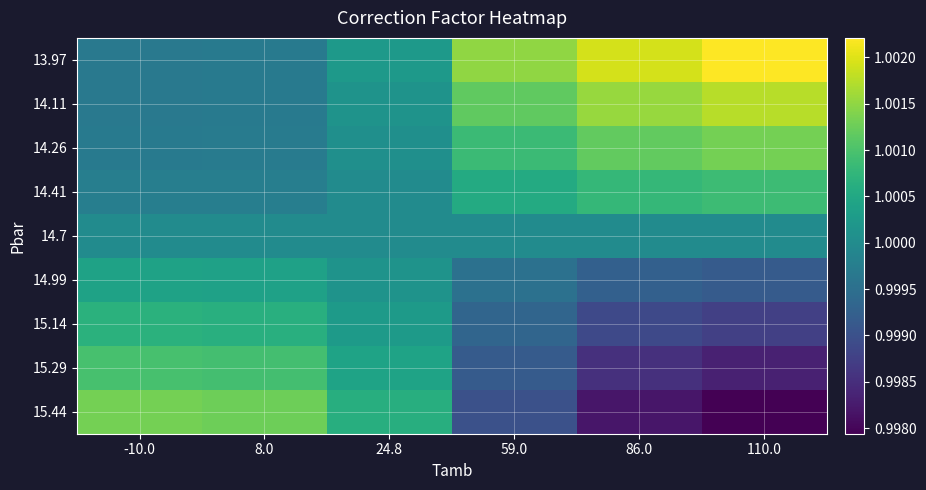

Reading left to right, list all the values displayed in this chart.

13.97: -10.0=1.0	8.0=1.0	24.8=1.0	59.0=1.0	86.0=1.0	110.0=1.0
14.11: -10.0=1.0	8.0=1.0	24.8=1.0	59.0=1.0	86.0=1.0	110.0=1.0
14.26: -10.0=1.0	8.0=1.0	24.8=1.0	59.0=1.0	86.0=1.0	110.0=1.0
14.41: -10.0=1.0	8.0=1.0	24.8=1.0	59.0=1.0	86.0=1.0	110.0=1.0
14.7: -10.0=1.0	8.0=1.0	24.8=1.0	59.0=1.0	86.0=1.0	110.0=1.0
14.99: -10.0=1.0	8.0=1.0	24.8=1.0	59.0=1.0	86.0=1.0	110.0=1.0
15.14: -10.0=1.0	8.0=1.0	24.8=1.0	59.0=1.0	86.0=1.0	110.0=1.0
15.29: -10.0=1.0	8.0=1.0	24.8=1.0	59.0=1.0	86.0=1.0	110.0=1.0
15.44: -10.0=1.0	8.0=1.0	24.8=1.0	59.0=1.0	86.0=1.0	110.0=1.0